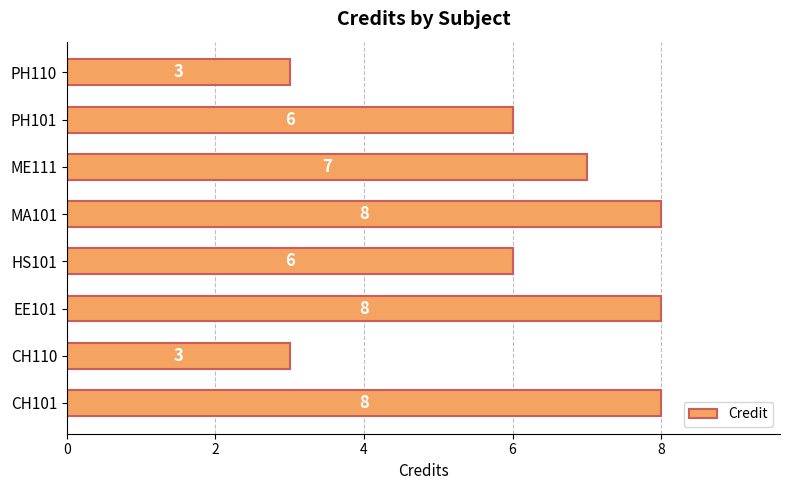

Between PH110 and CH101, which is larger?

CH101